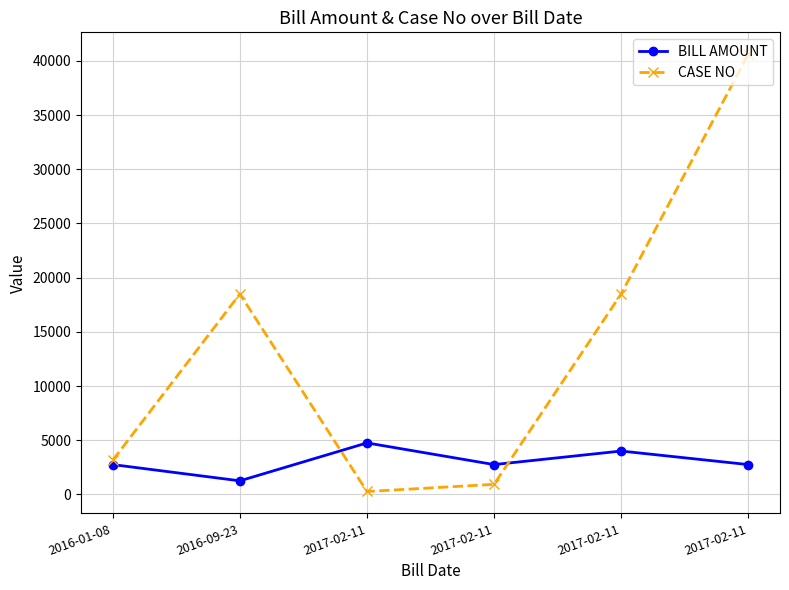

What is the highest value of the CASE NO series?

40625